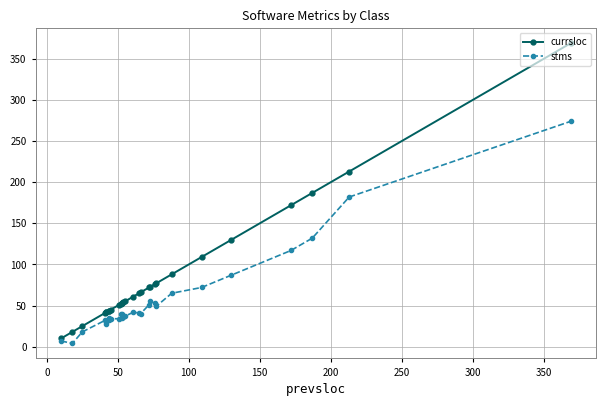

At how many categories does at least one series exceed 167?

4